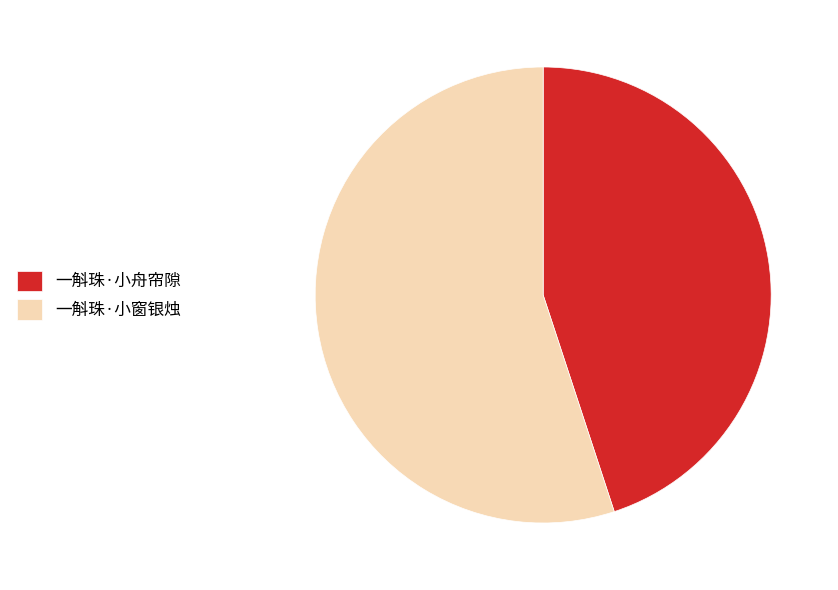

Rank the categories by value from highest to lowest.

一斛珠·小窗银烛, 一斛珠·小舟帘隙